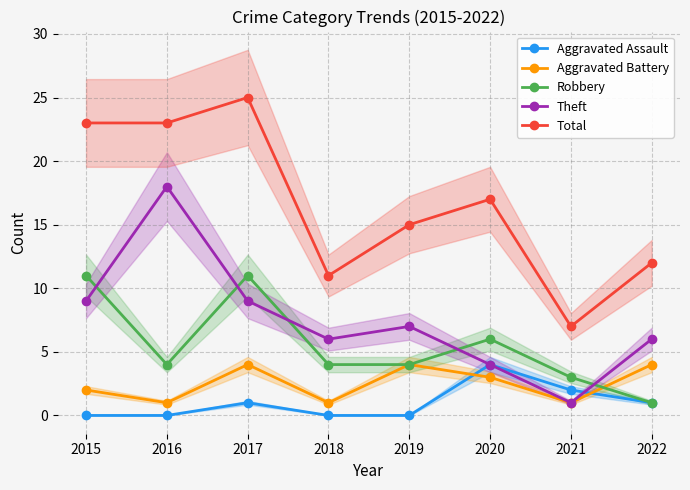

Reading left to right, extract all data points from this chart.

Aggravated Assault: 0	0	1	0	0	4	2	1
Aggravated Battery: 2	1	4	1	4	3	1	4
Robbery: 11	4	11	4	4	6	3	1
Theft: 9	18	9	6	7	4	1	6
Total: 23	23	25	11	15	17	7	12